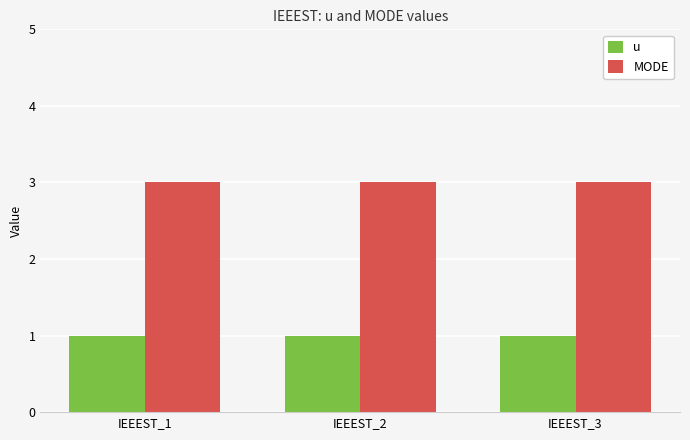

What are all the series names shown in the legend?

u, MODE